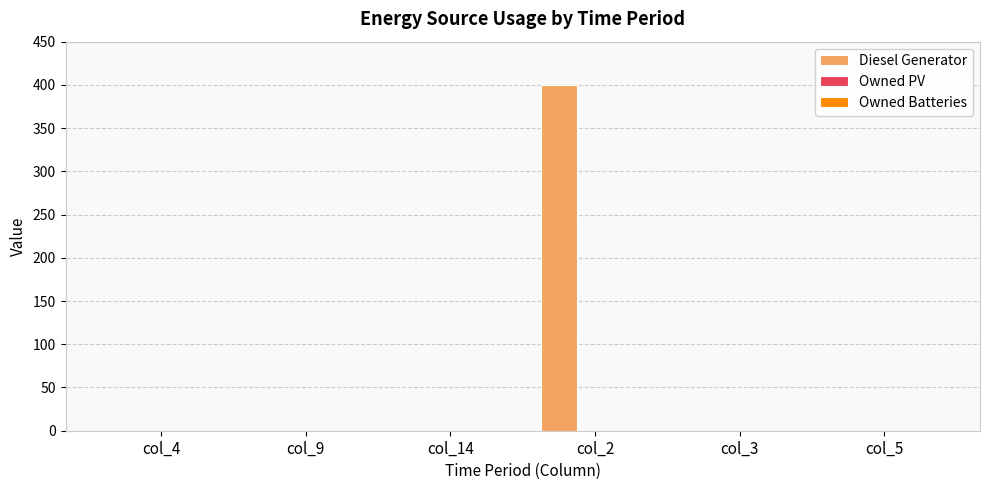

What is the greatest value displayed?

400